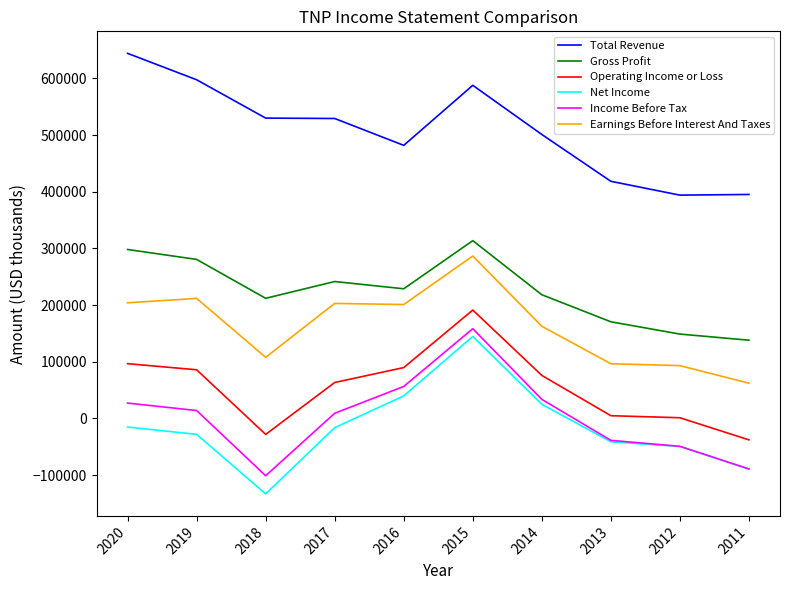

What is the highest value of the Operating Income or Loss series?

191300